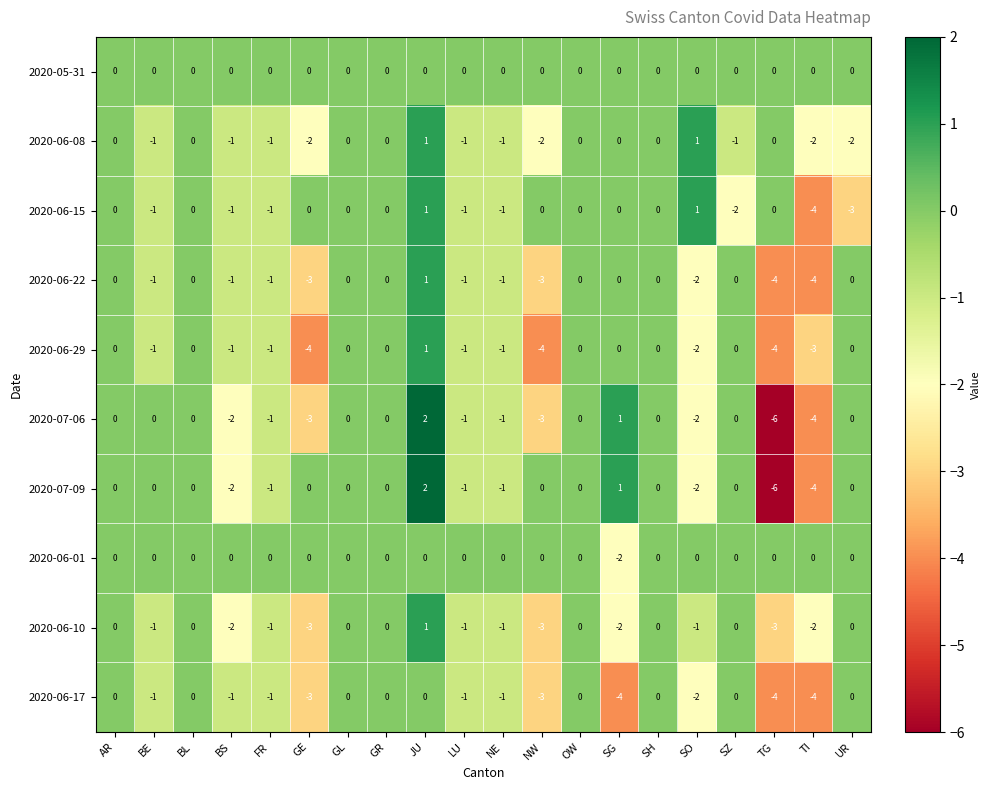

At which label is 2020-06-01 closest to -1?

AR